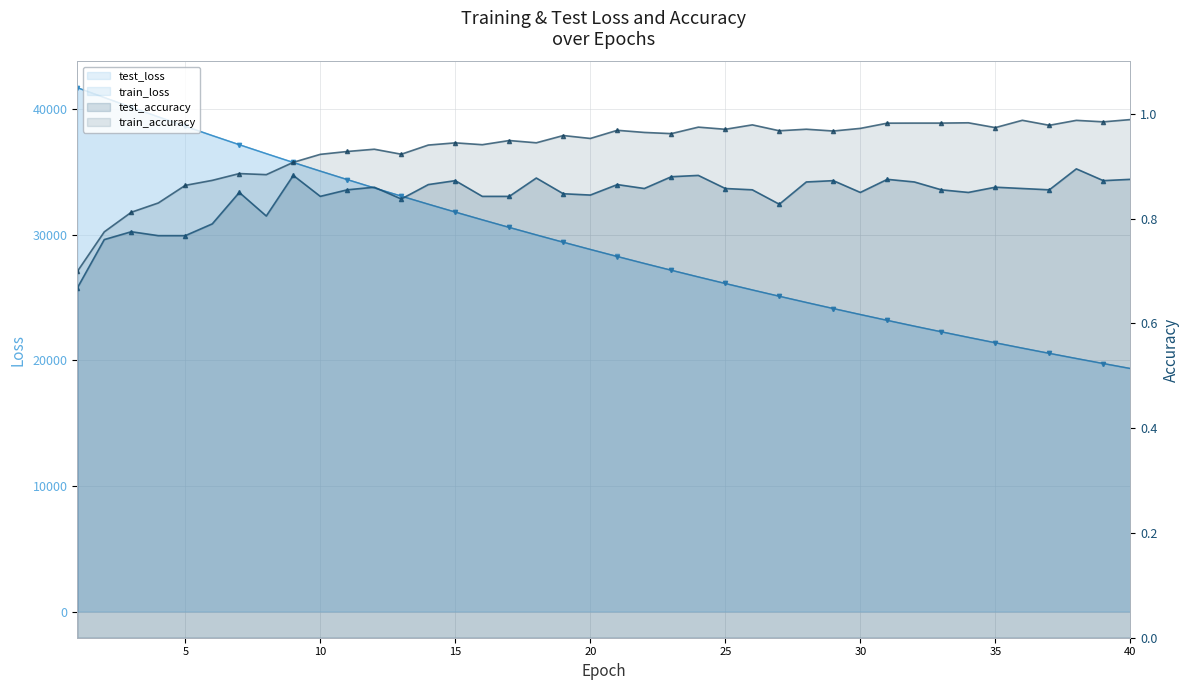

List the labels in order of test_accuracy value, largest first.

38, 9, 24, 23, 18, 31, 40, 15, 29, 39, 32, 28, 14, 21, 35, 12, 25, 36, 22, 37, 11, 26, 33, 30, 7, 34, 19, 20, 10, 16, 17, 13, 27, 8, 6, 3, 4, 5, 2, 1